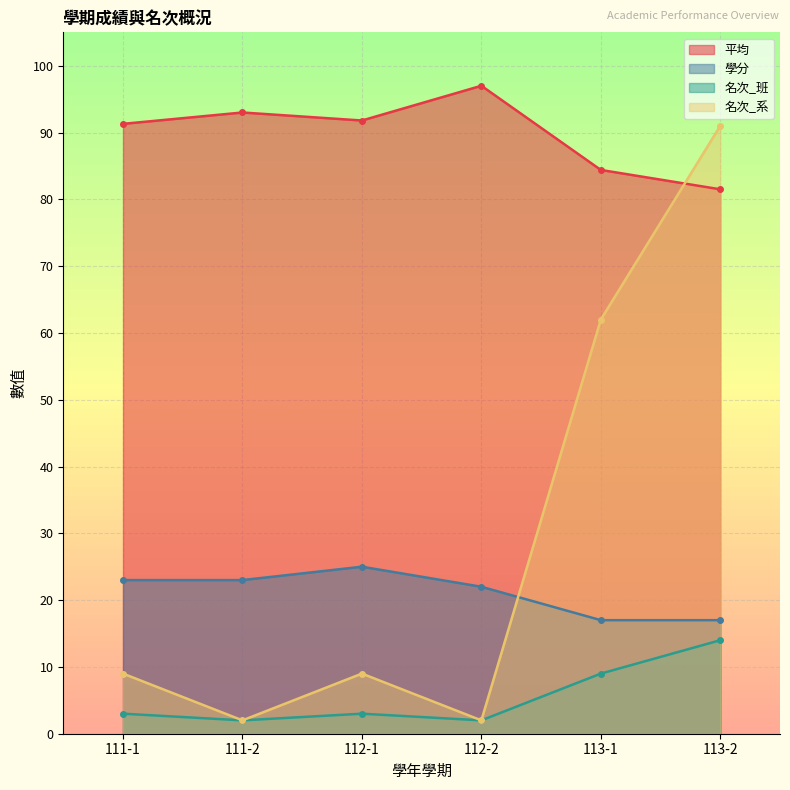

At which category does 名次_系 reach its first local peak?

112-1